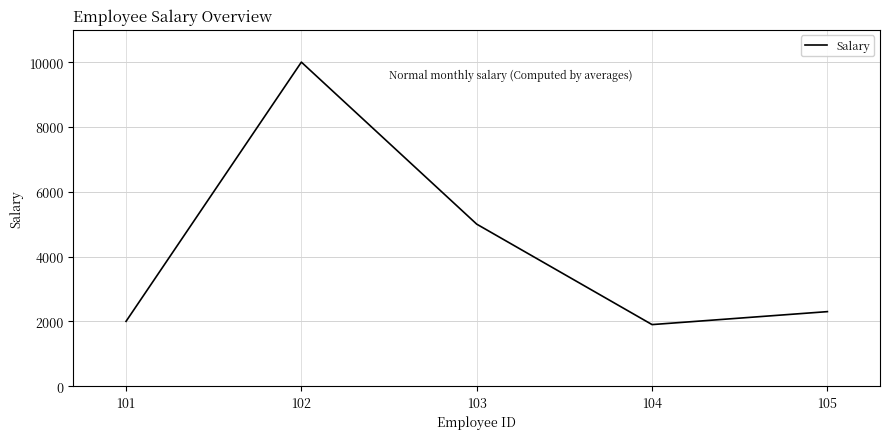

Reading right to left, transcribe all the data shown in this chart.

2300	1900	5000	10000	2000